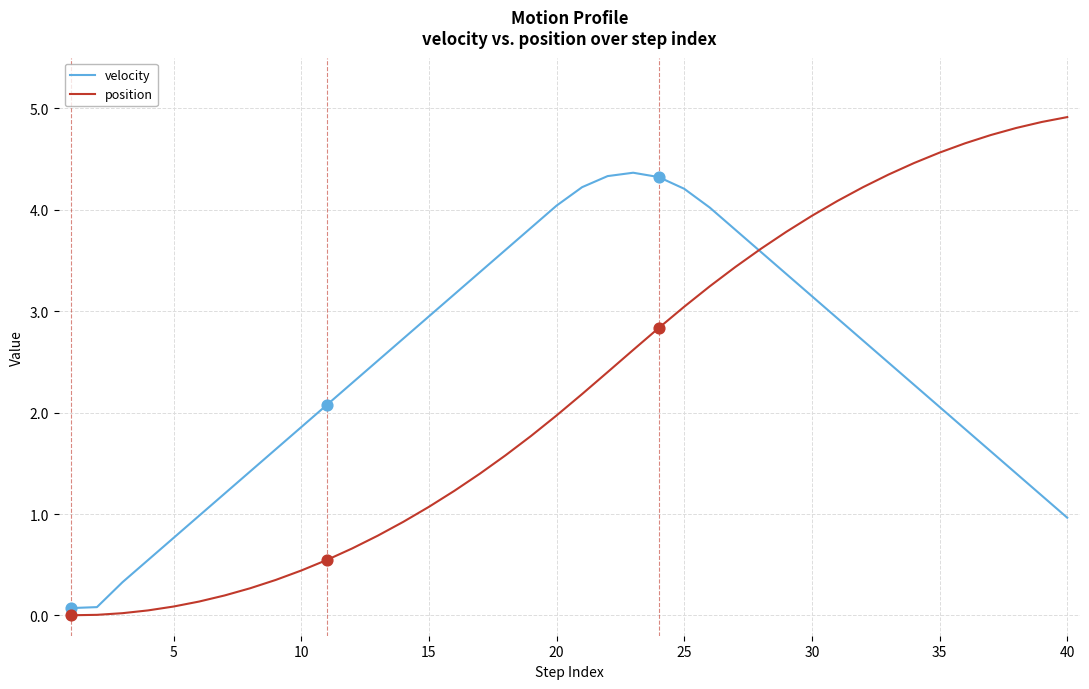

At how many categories does at least one series exceed 0?

40